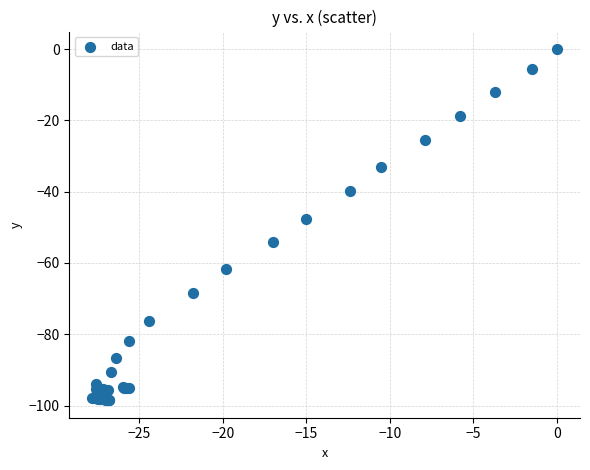

What Y value in the scatter plot is closest to -49?

-47.6